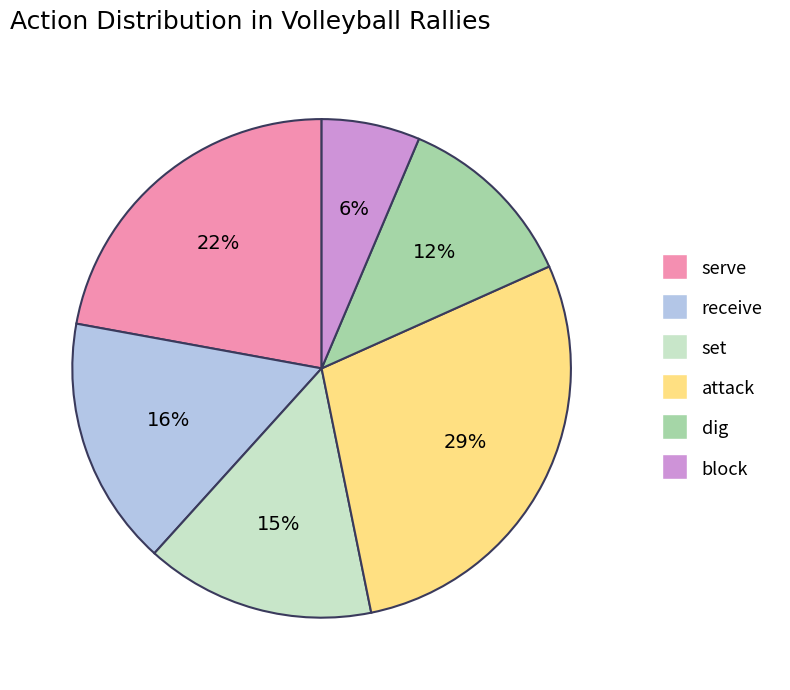

Approximately how many times larger is the value at dig compared to set?

0.8